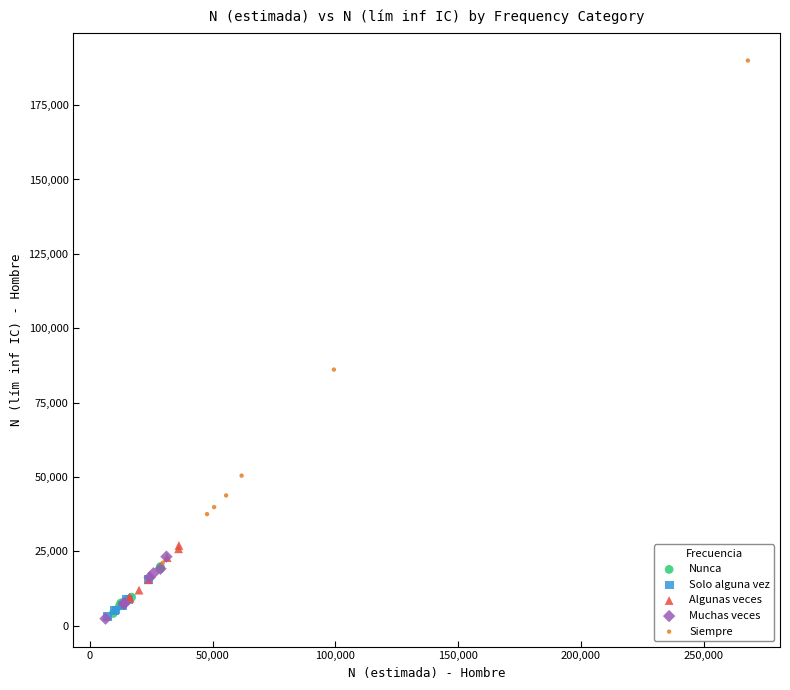

What are all the series names shown in the legend?

Nunca, Solo alguna vez, Algunas veces, Muchas veces, Siempre